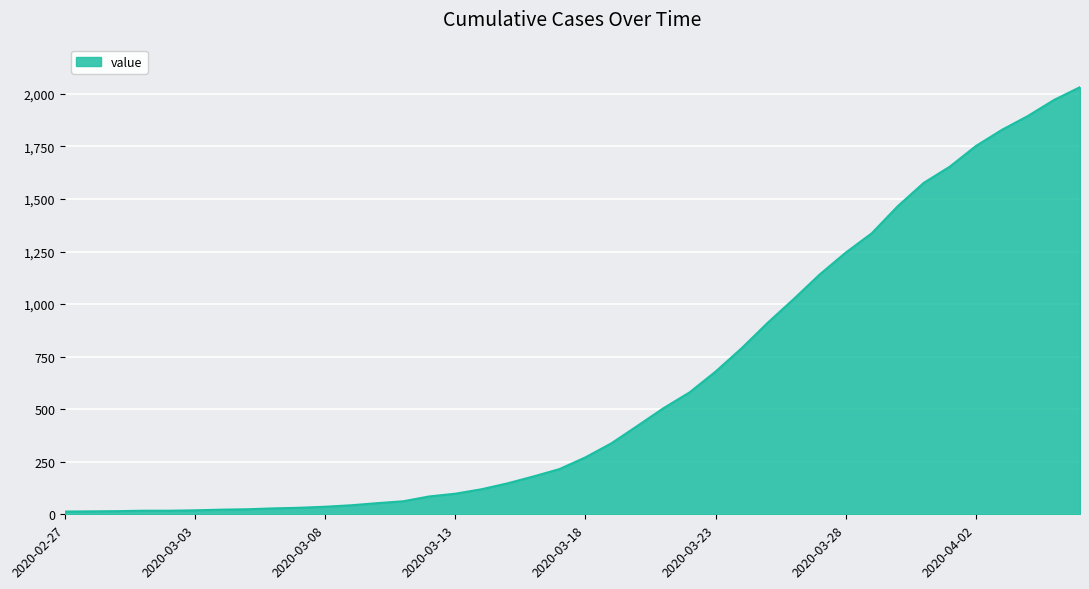

What is the maximum value shown in the chart?

2032